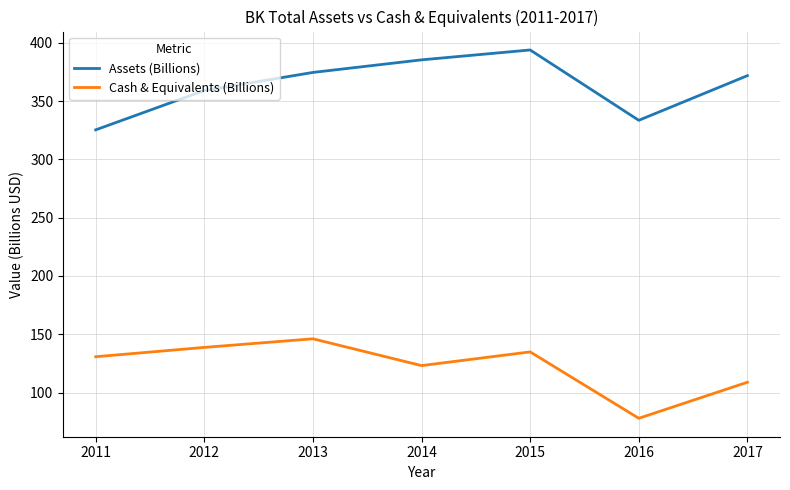

Is this an area chart (filled region under the line)?

No